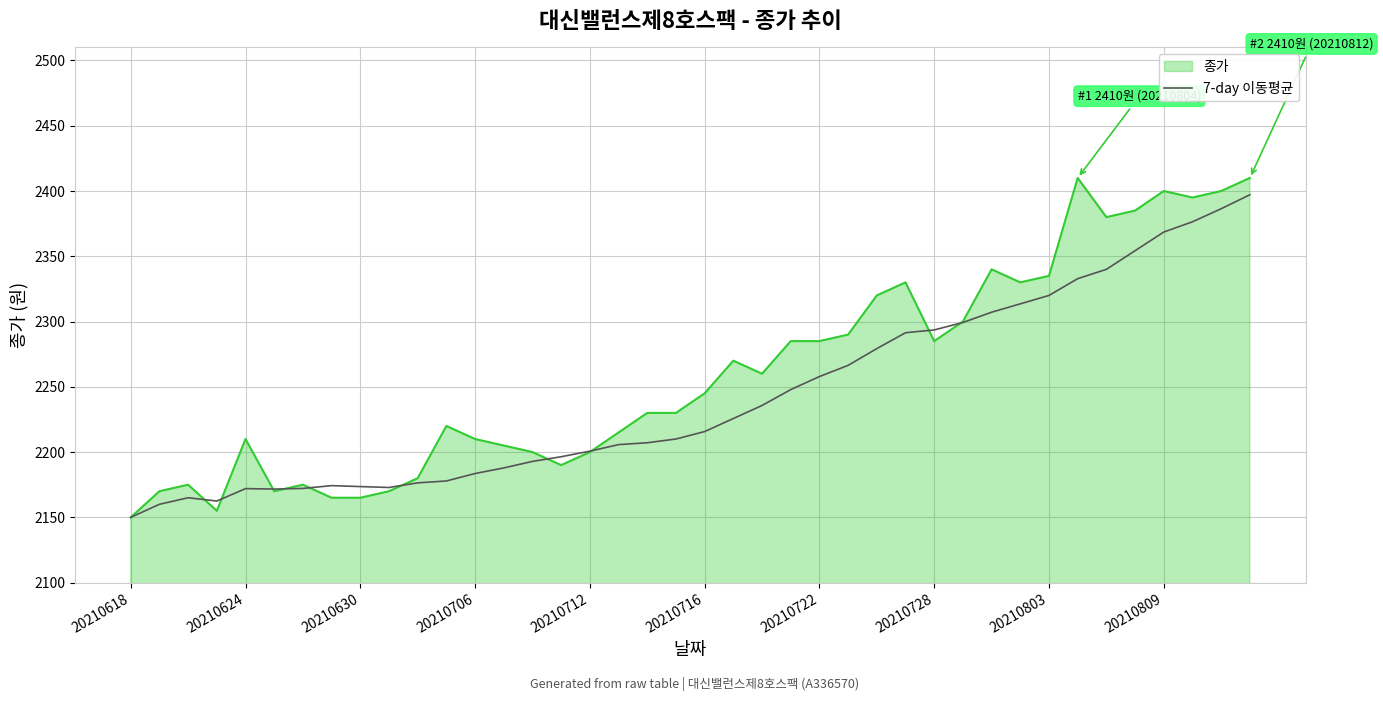

Which series has the largest total across all categories?

종가